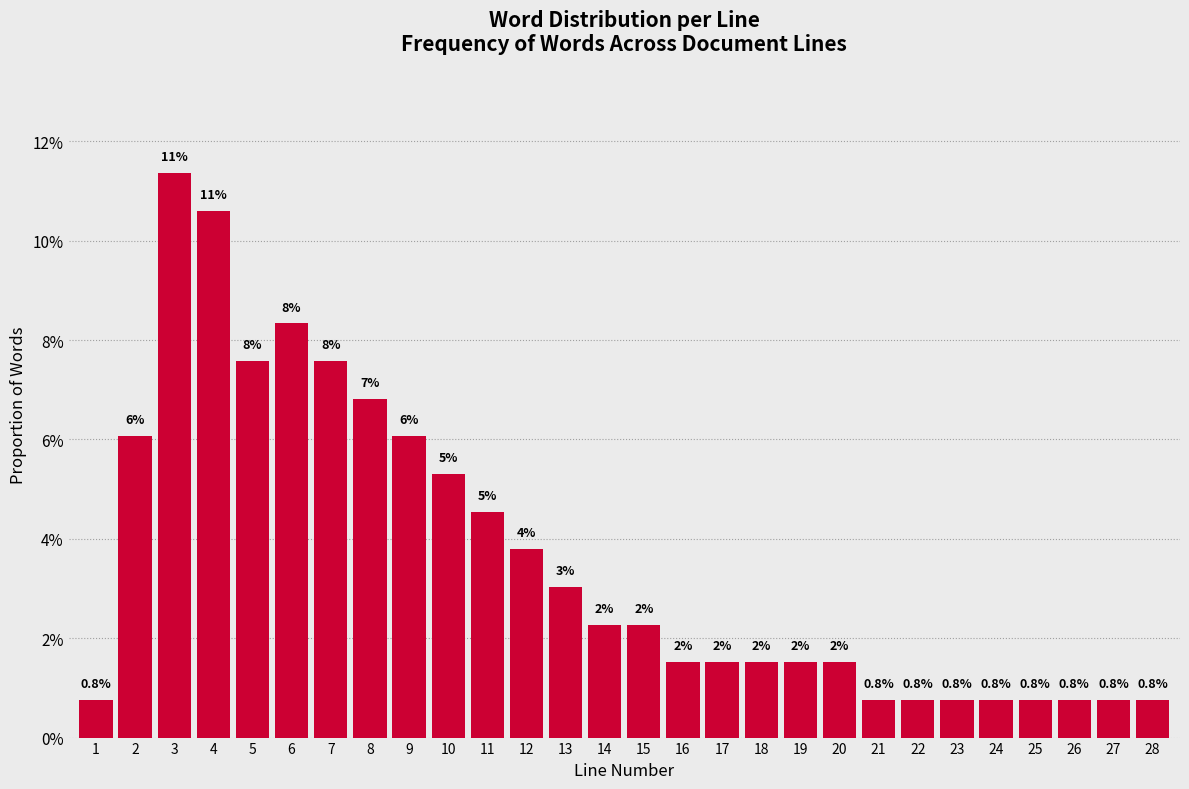

Are the bars horizontal?

No